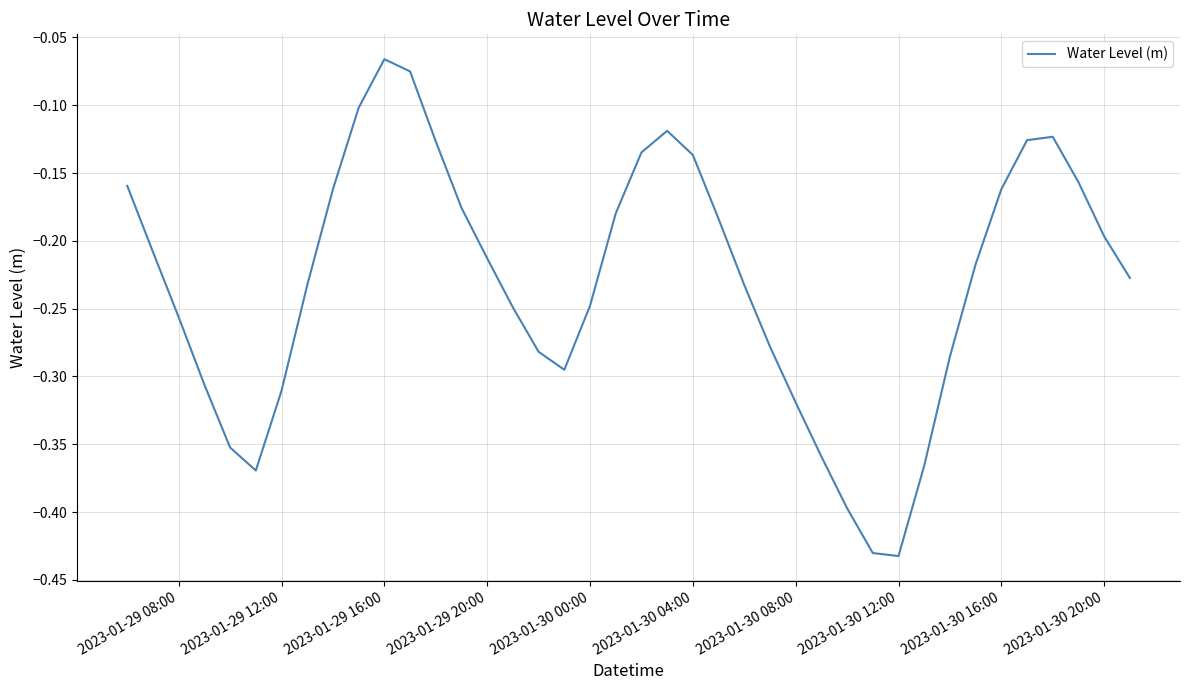

What is the difference between the maximum and minimum values?

0.4